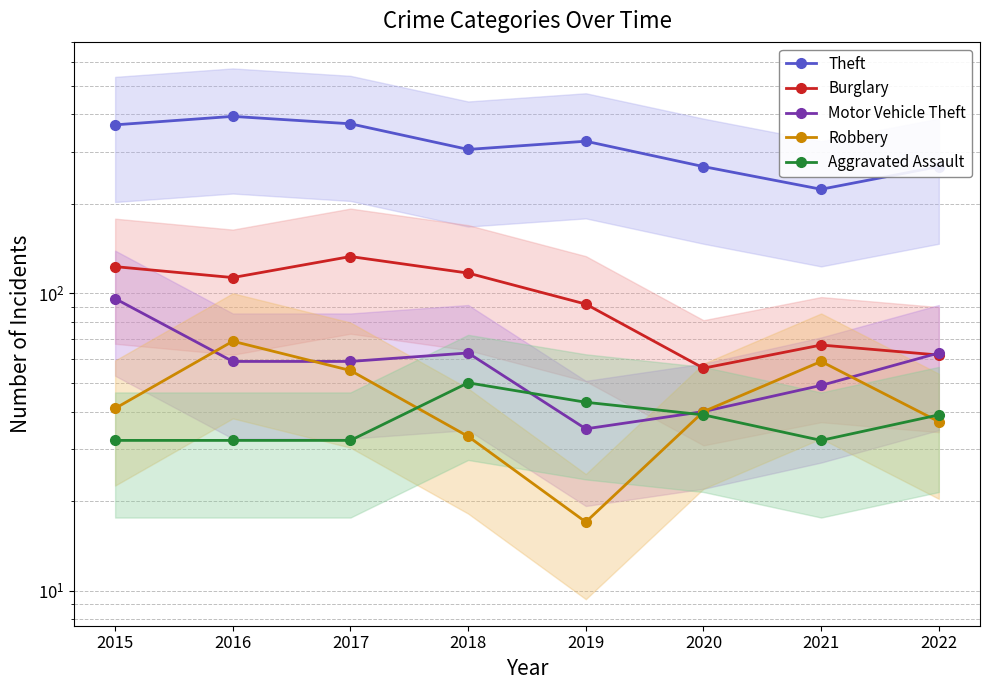

Which series has the largest range (max minus min)?

Theft